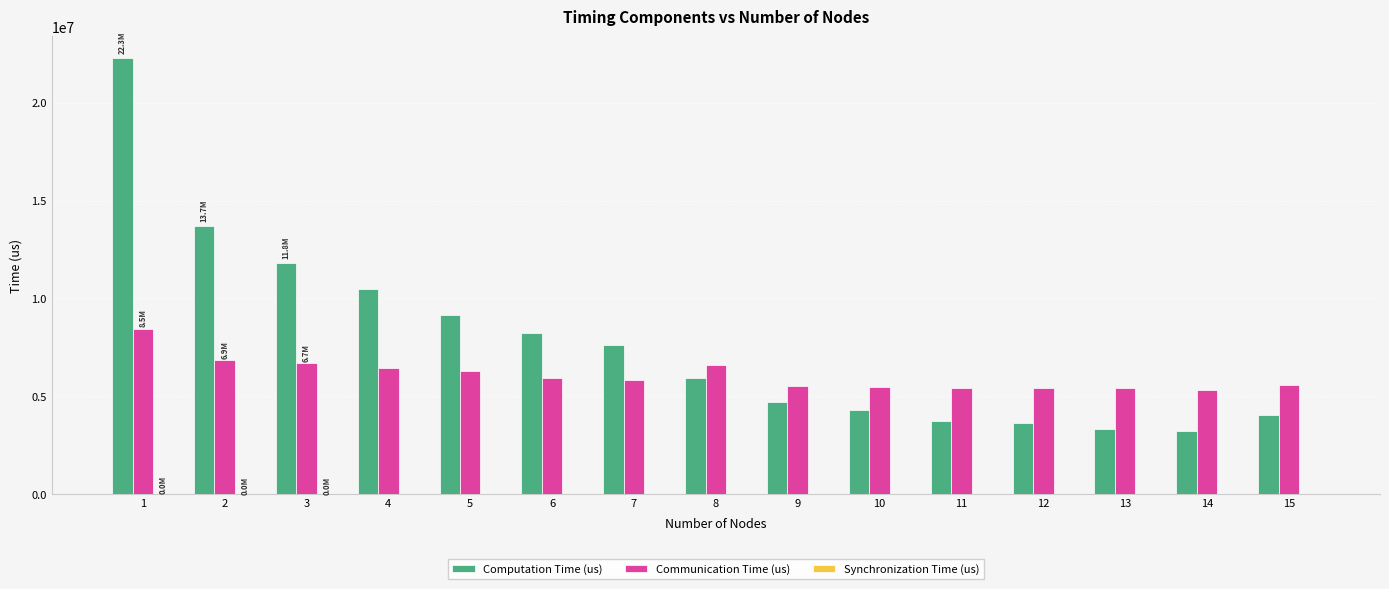

What is the greatest value displayed?

22269543